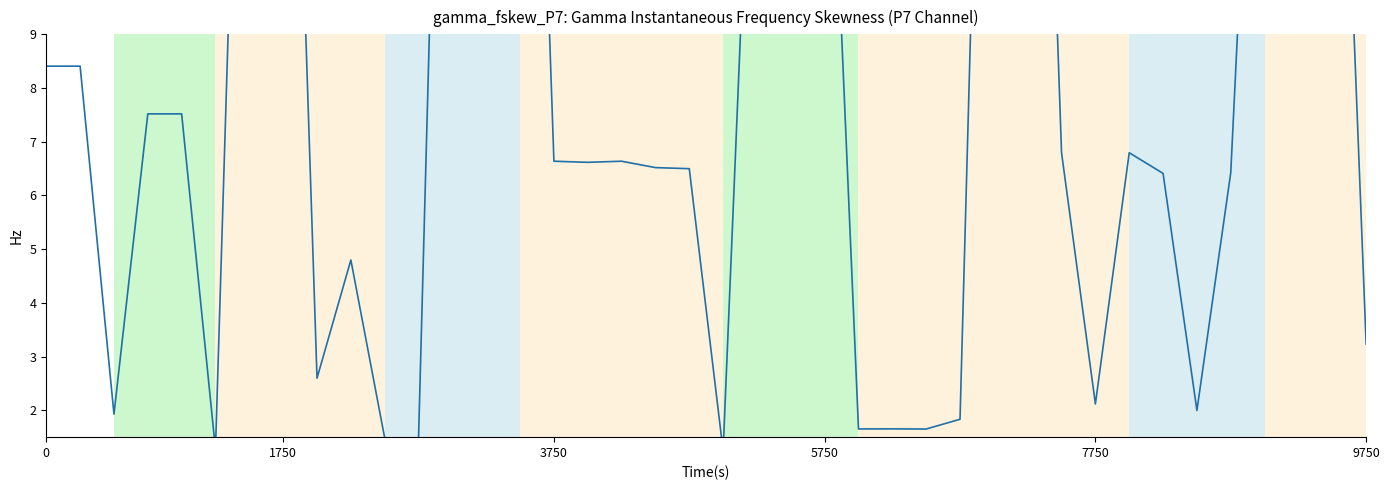

What is the maximum value shown in the chart?

25.0